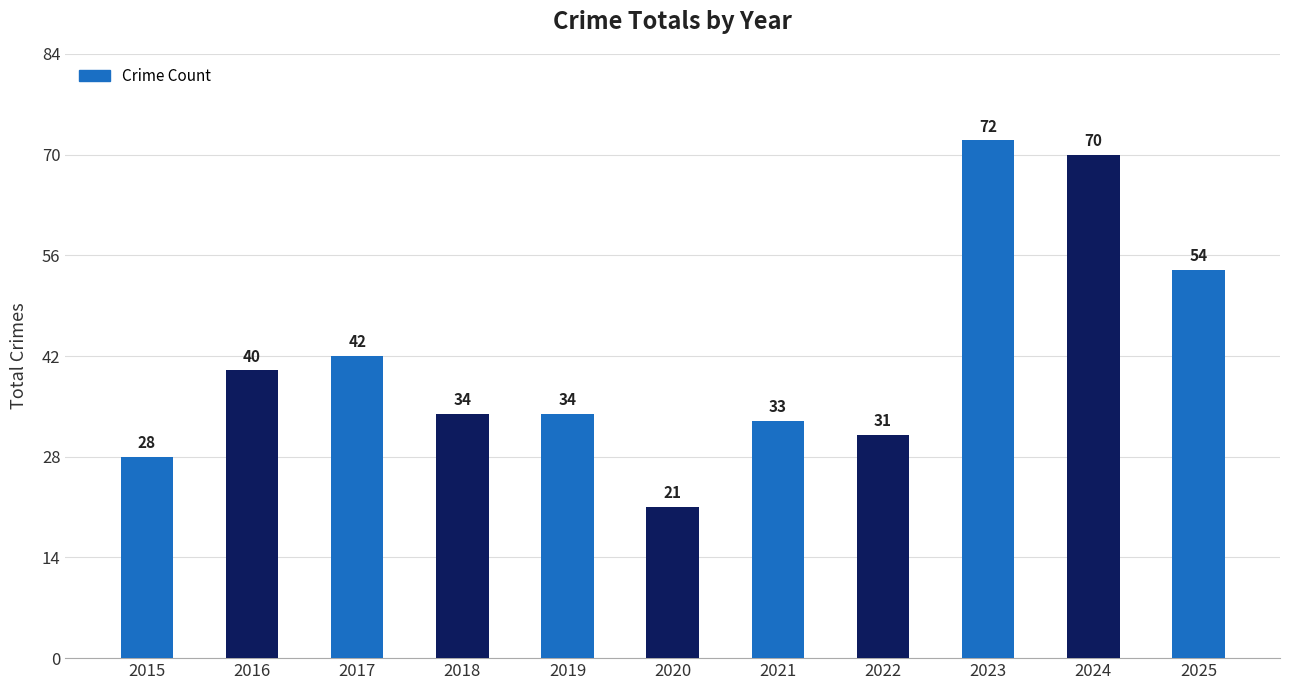

Reading left to right, what are all the values shown in this chart?

2015=28	2016=40	2017=42	2018=34	2019=34	2020=21	2021=33	2022=31	2023=72	2024=70	2025=54